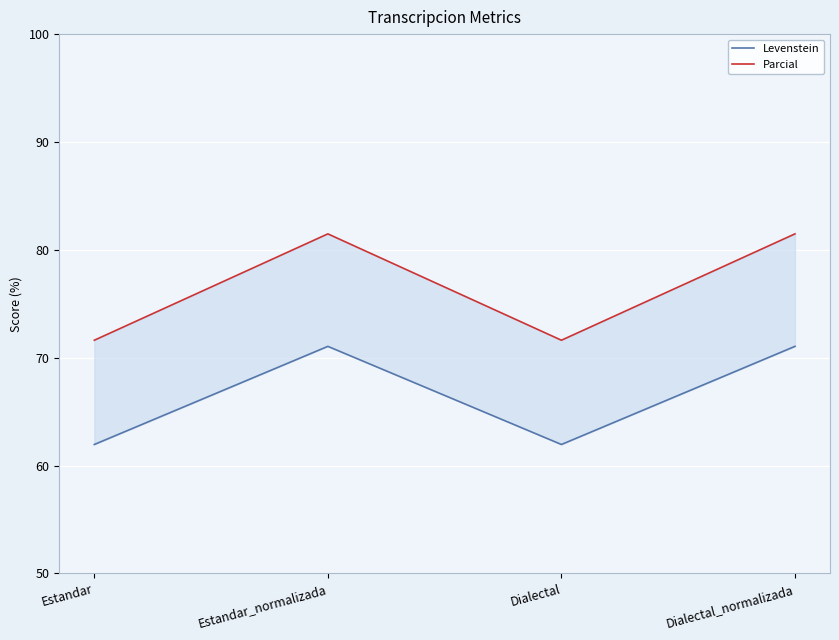

What is the difference between the second highest and second lowest values in the Parcial series?

9.9